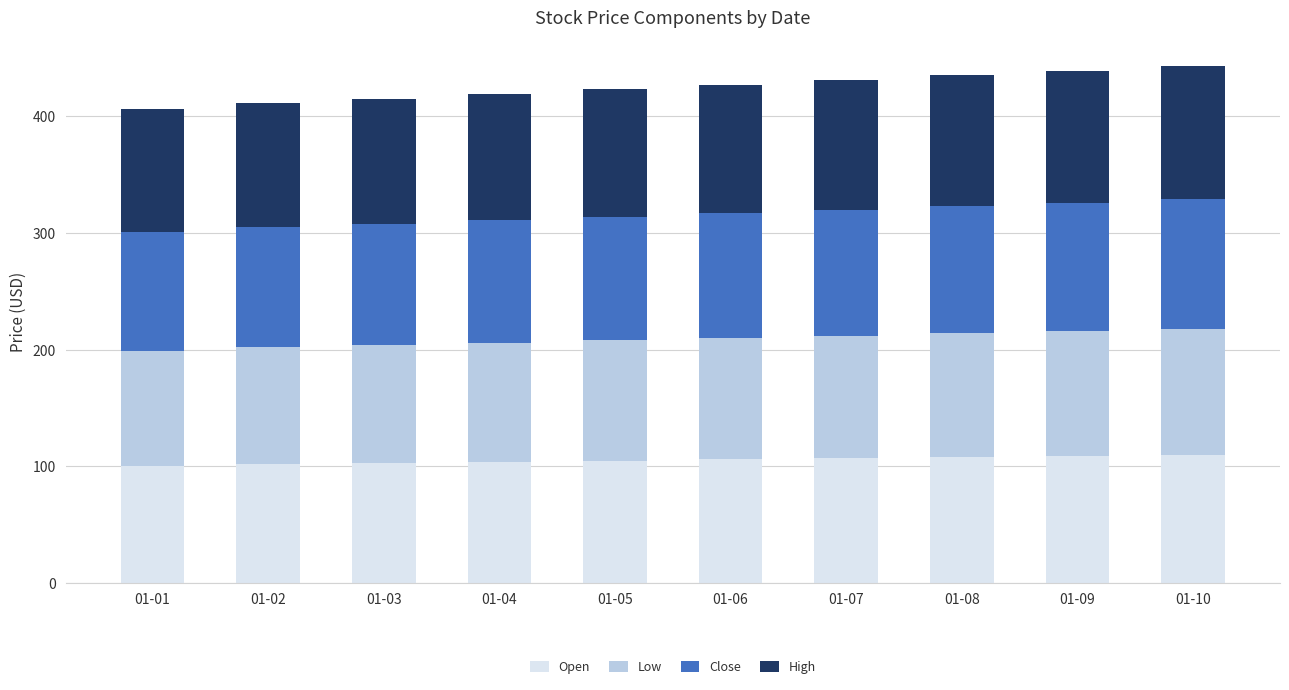

The value of Open at 01-02 is 62. True or false?

False